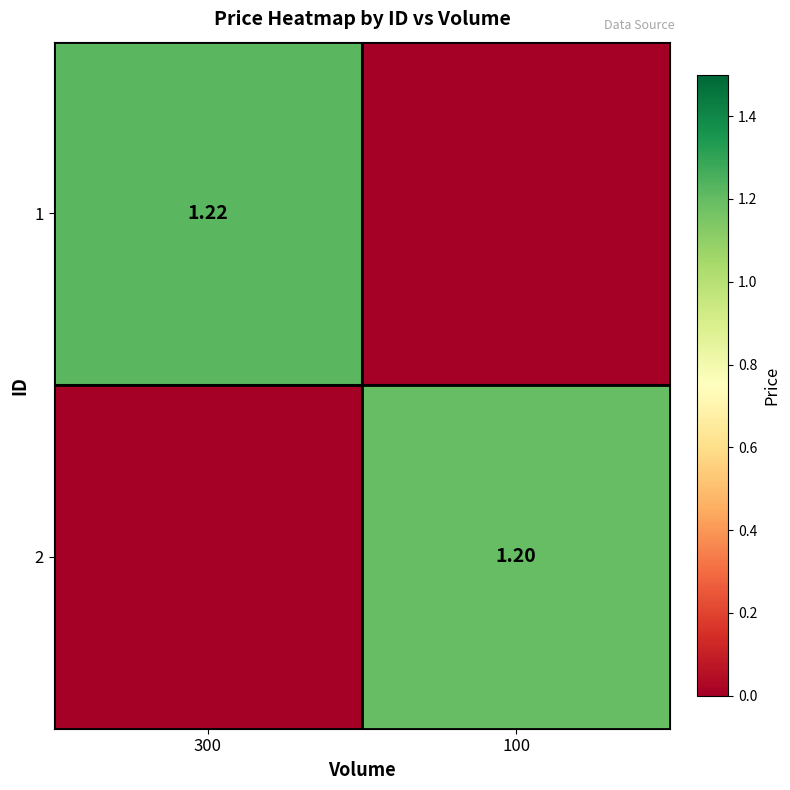

Rank the categories by 2 value from highest to lowest.

100, 300